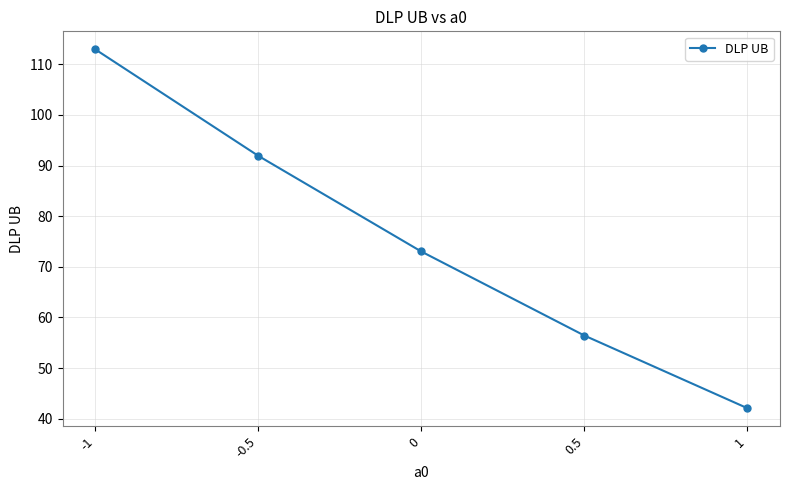

Rank the categories by value from highest to lowest.

-1, -0.5, 0, 0.5, 1